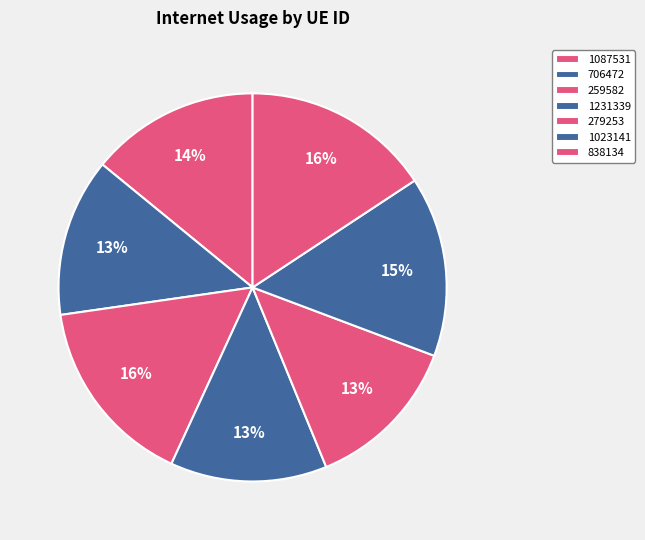

Does 1023141 represent more than half of the total?

No